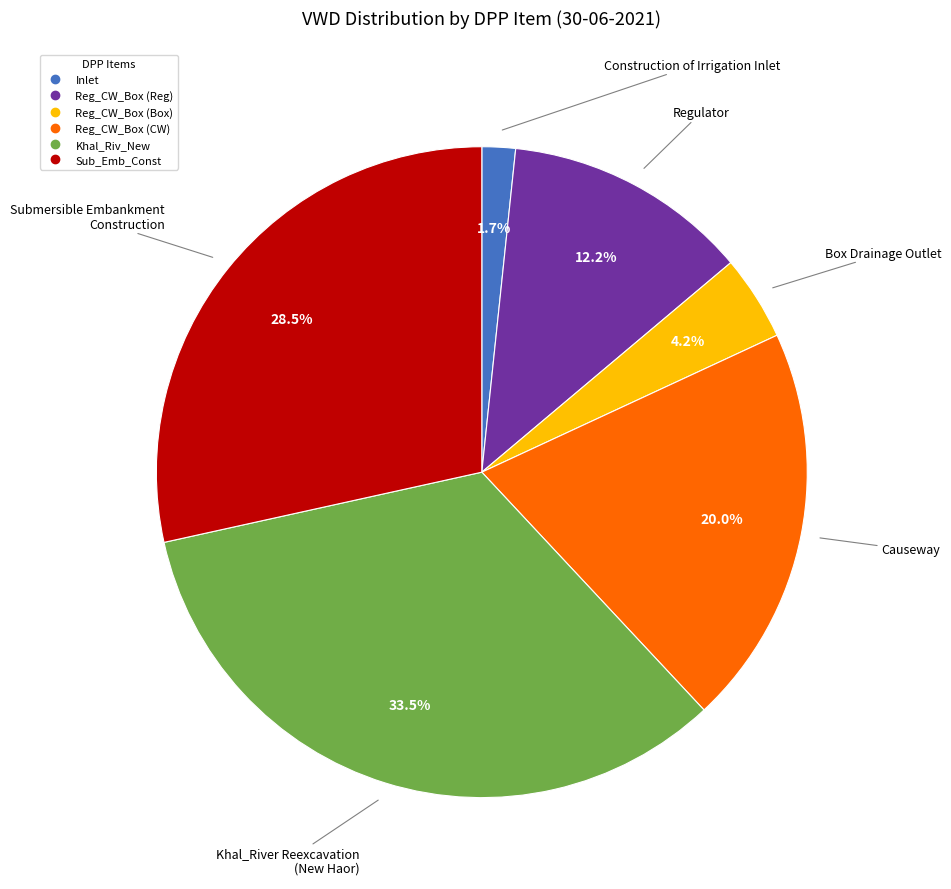

Is there any slice that represents more than half of the pie?

No